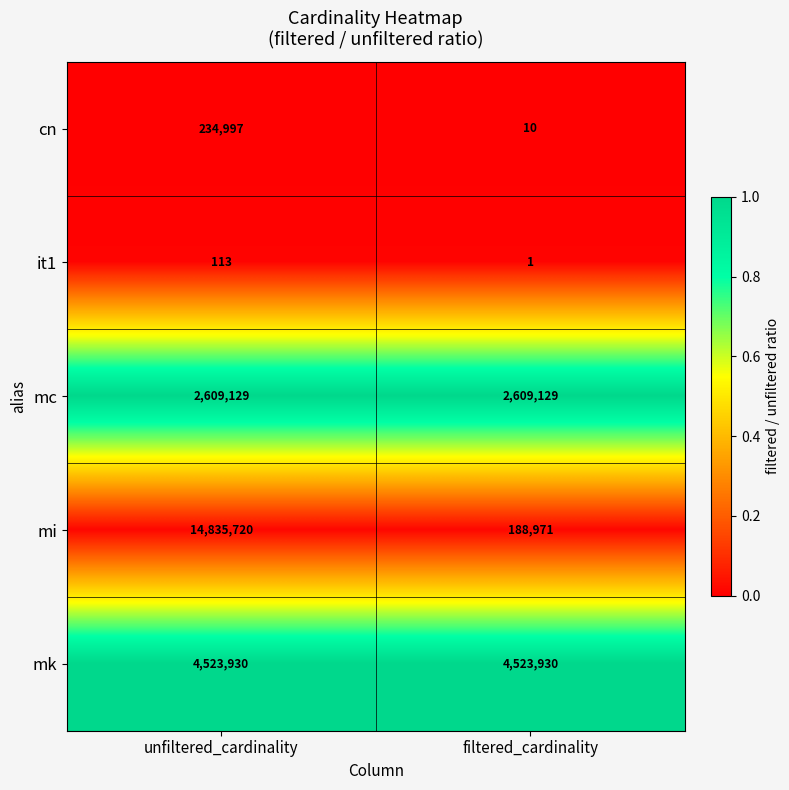

Rank the series by their maximum value, from highest to lowest.

mi, mk, mc, cn, it1